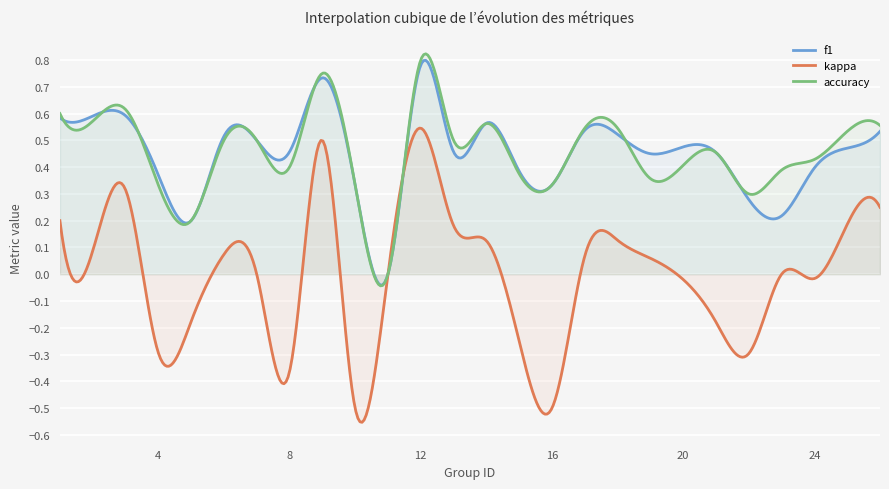

Which label corresponds to the smallest value in the chart?

10